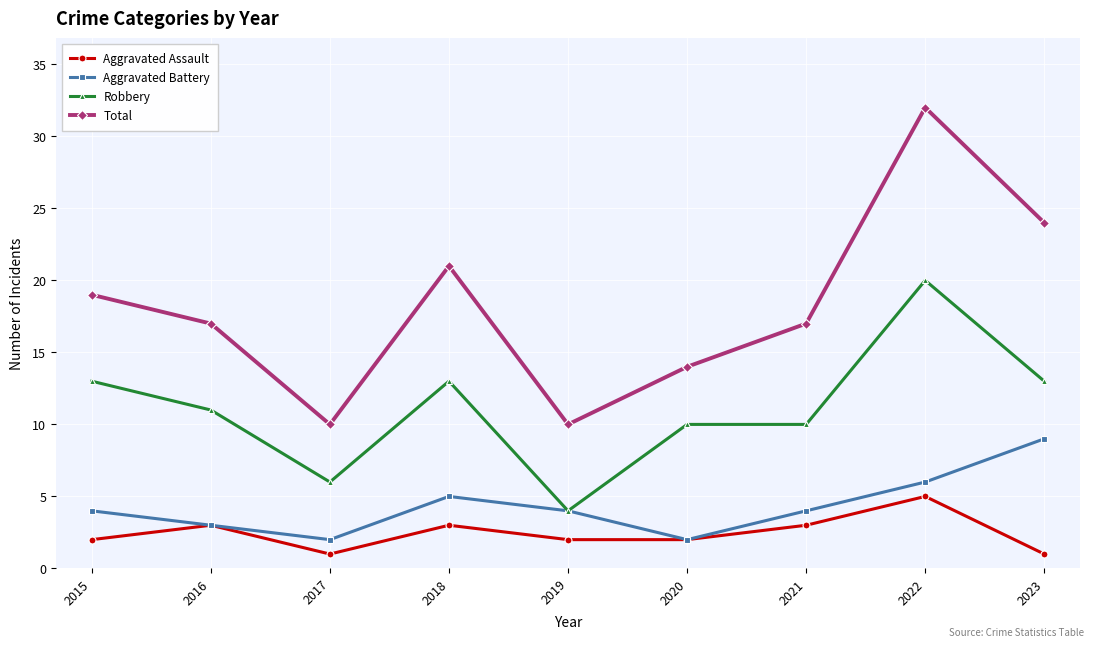

Where is the first local maximum for Aggravated Assault?

2016